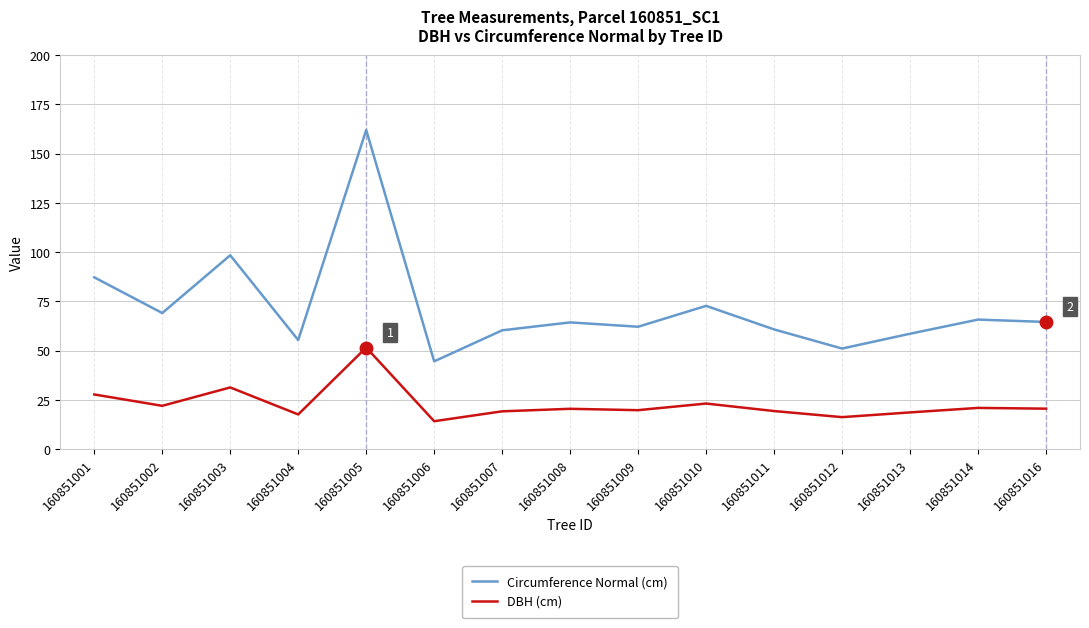

How many distinct data groups are displayed?

2